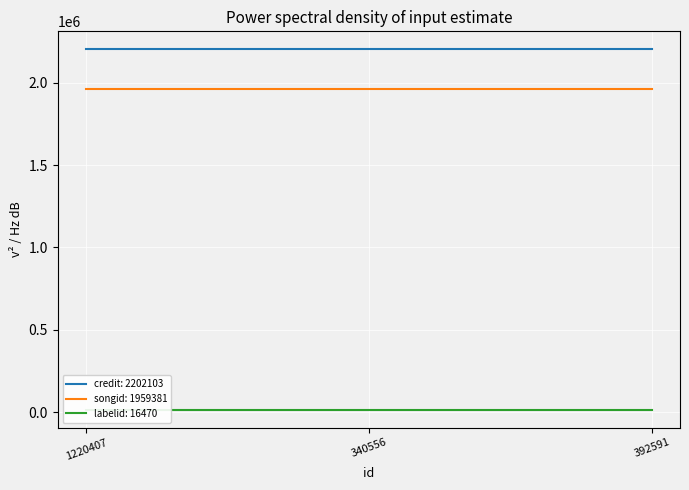

Which series has the largest total across all categories?

credit